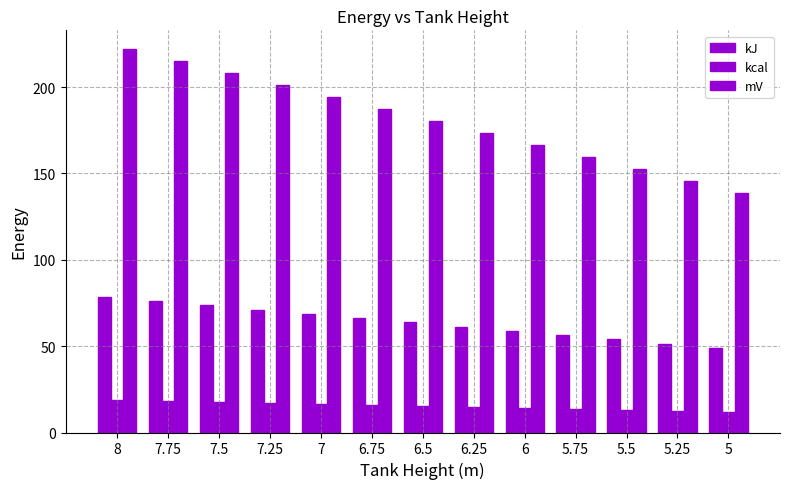

How many groups of bars are there?

13